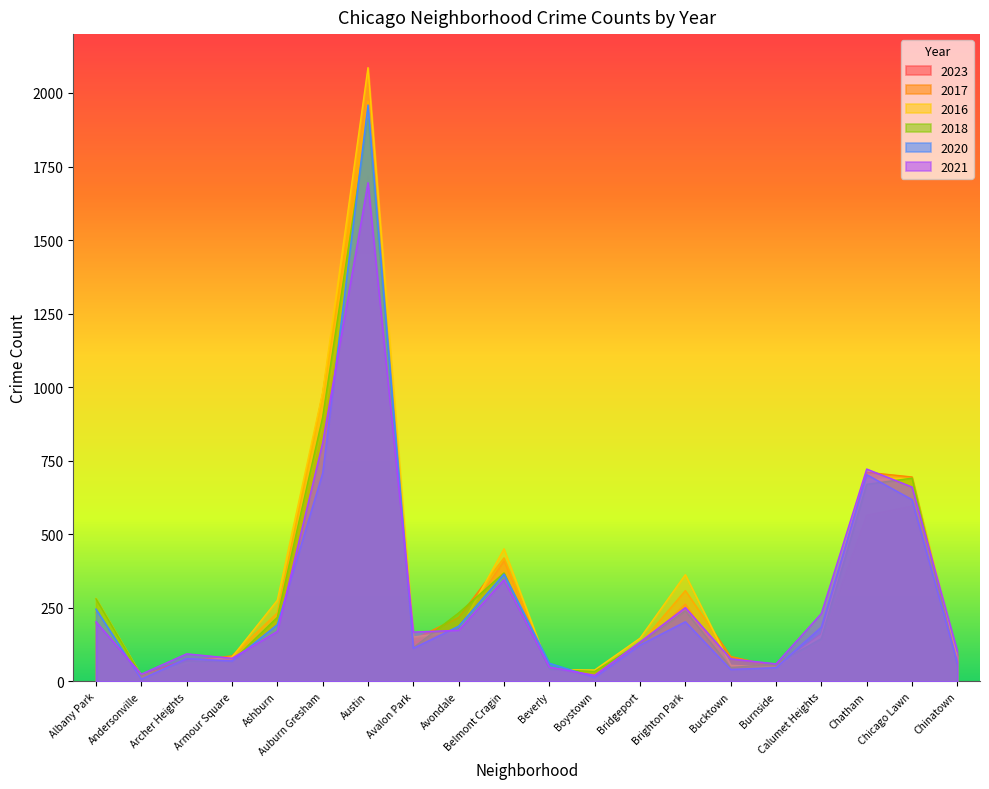

Reading right to left, extract all data points from this chart.

2023: 88	596	565	134	50	41	263	116	30	46	410	183	132	1719	851	199	72	75	21	199
2017: 63	695	711	162	50	85	309	128	33	46	420	218	142	1972	978	233	87	69	17	235
2016: 84	690	686	157	49	55	363	147	39	40	451	172	151	2086	983	276	83	65	20	282
2018: 52	691	670	145	60	47	240	129	34	41	369	233	115	1912	898	218	69	69	19	281
2020: 63	618	703	185	47	41	203	124	14	62	365	188	113	1959	708	193	70	78	8	246
2021: 103	661	722	231	60	77	251	134	21	49	346	174	168	1695	811	170	79	94	25	203